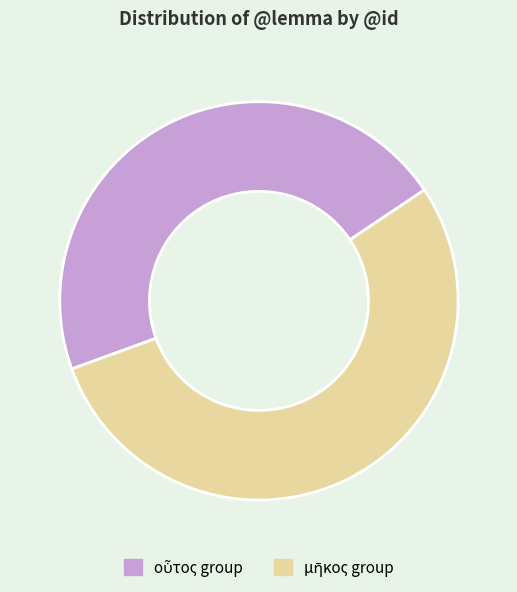

How many slices are in this pie chart?

2